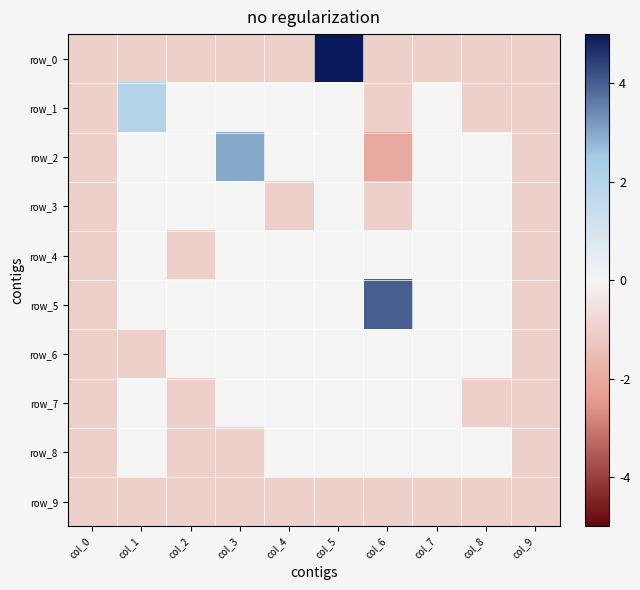

At which label is row_0 closest to 2?

col_0